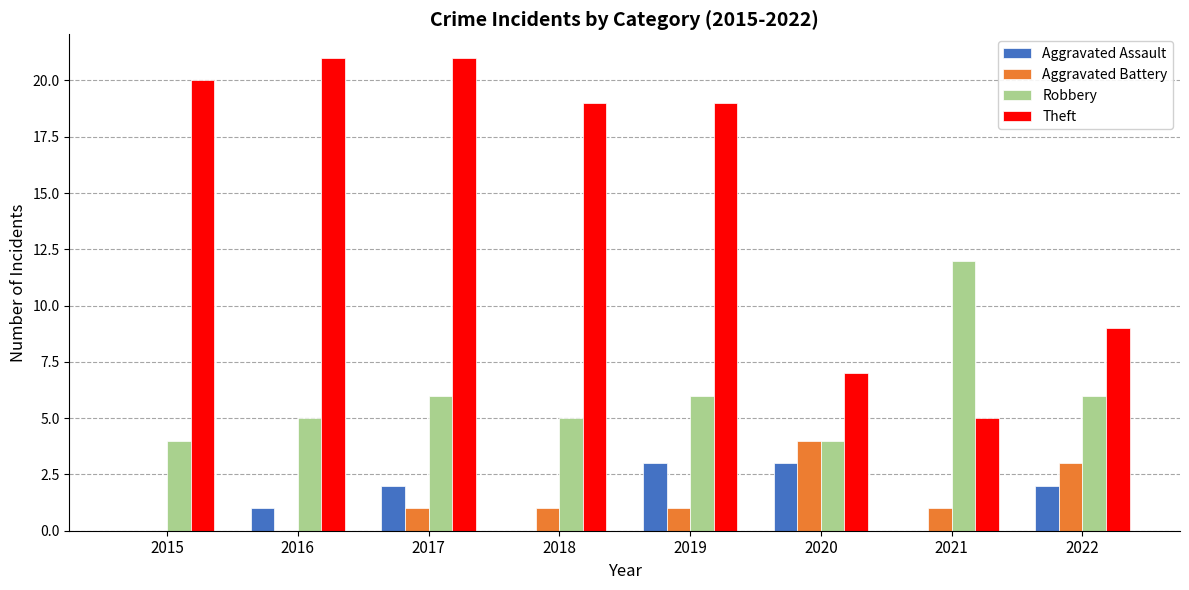

Which category has the highest value in the Aggravated Battery series?

2020